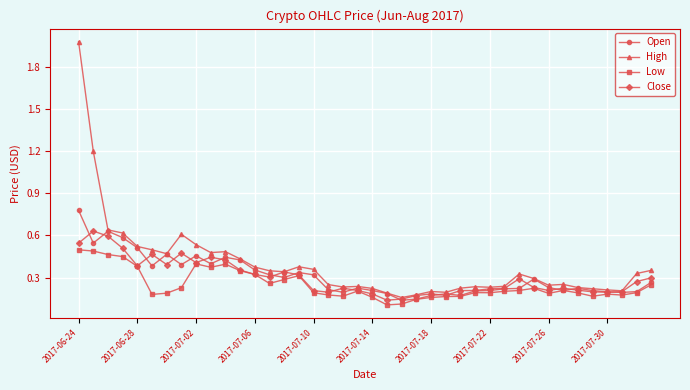

Does the chart display data point markers on the line(s)?

Yes